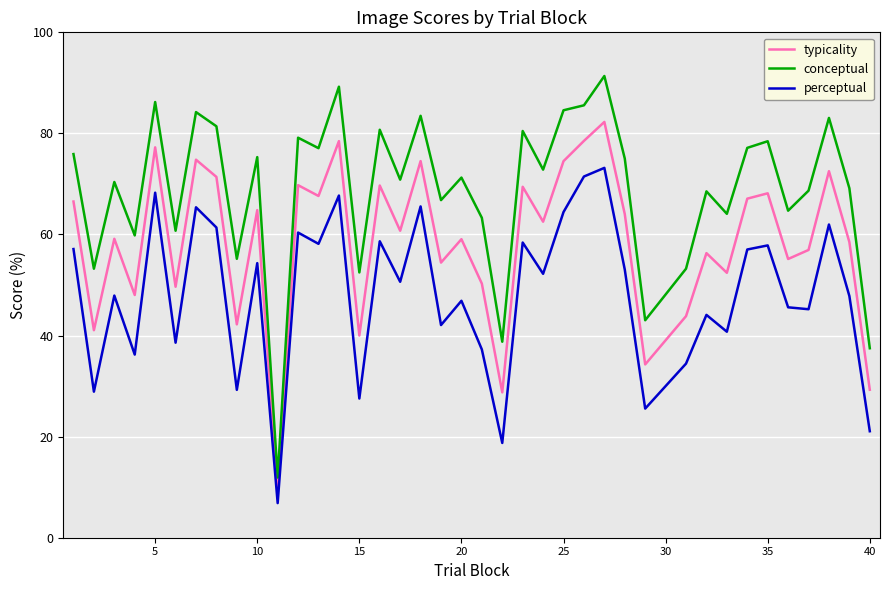

What are all the series names shown in the legend?

typicality, conceptual, perceptual